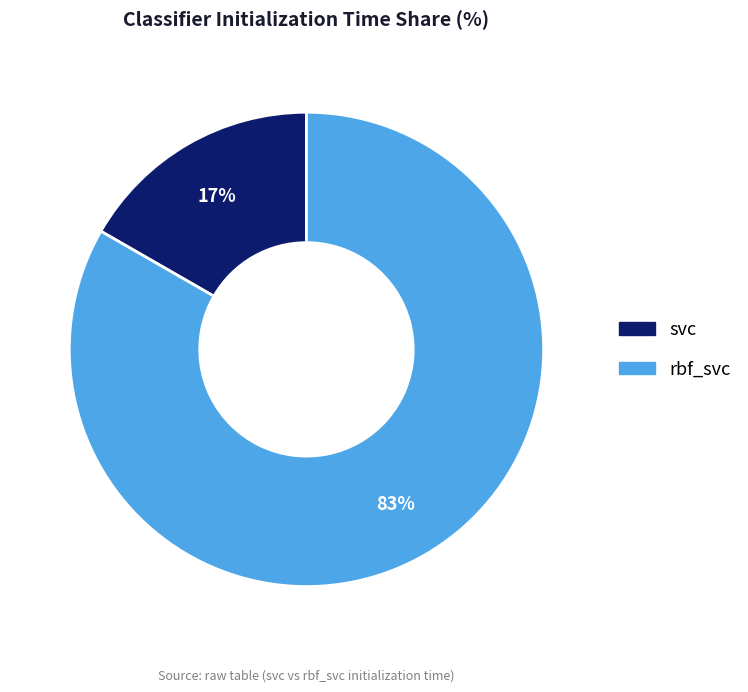

The rbf_svc slice represents 75% of the pie. True or false?

False